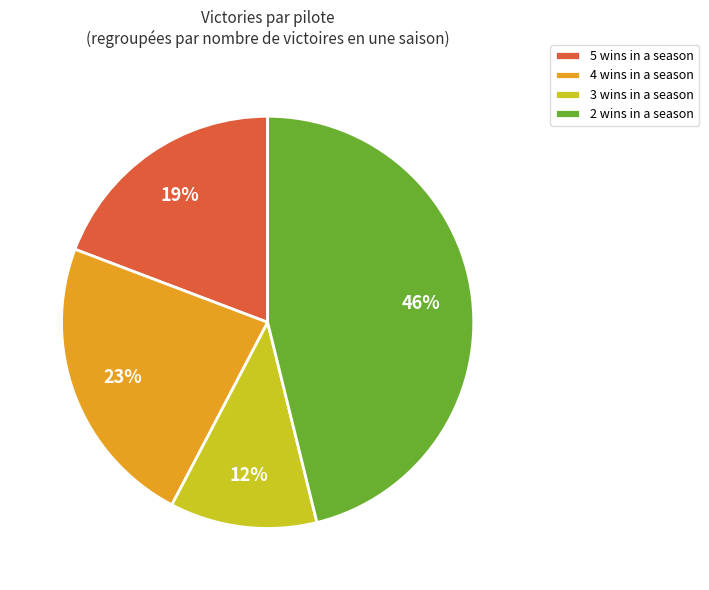

How many segments does this pie chart have?

4